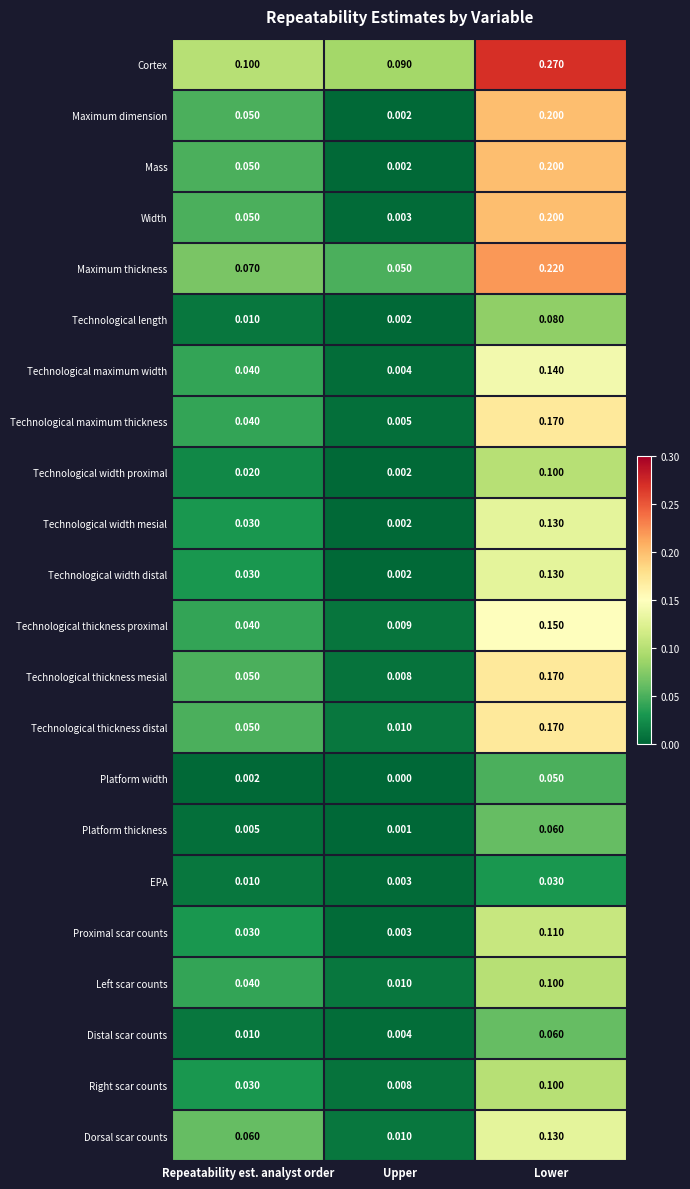

Rank the categories by Technological maximum thickness value from lowest to highest.

Upper, Repeatability est. analyst order, Lower